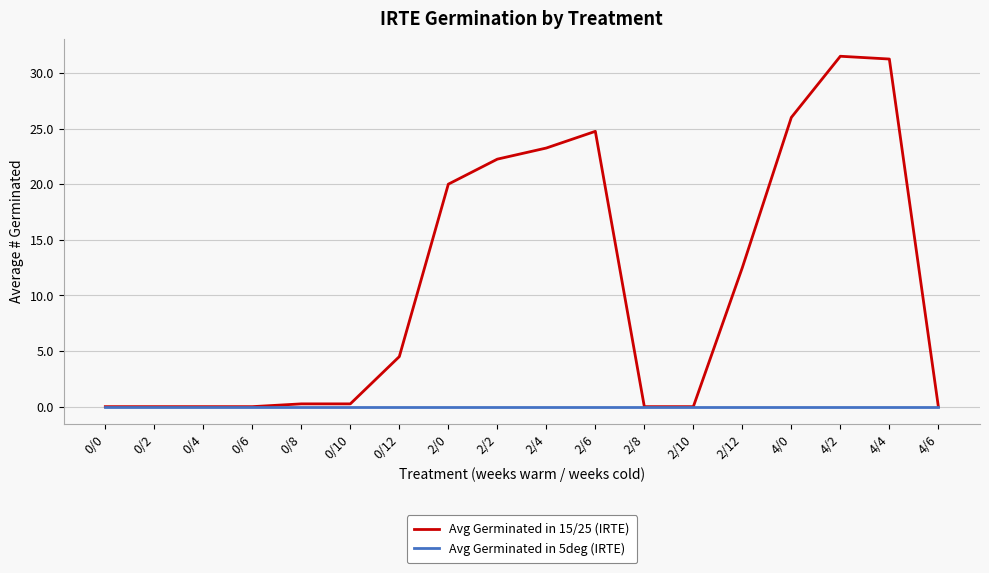

Rank the series by their average value, from highest to lowest.

Avg Germinated in 15/25 (IRTE), Avg Germinated in 5deg (IRTE)